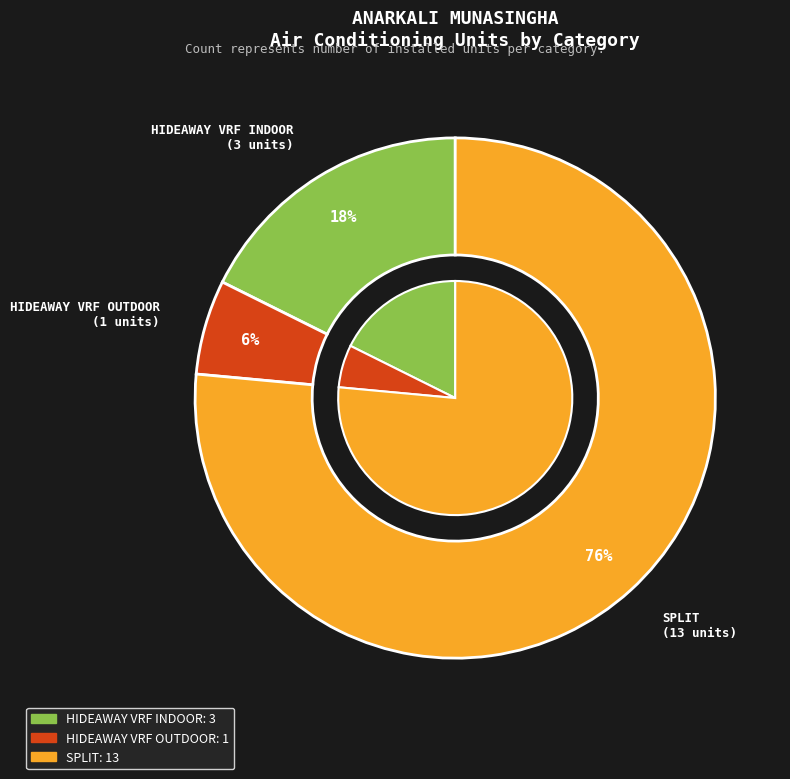

Is HIDEAWAY VRF INDOOR the majority of the pie?

No